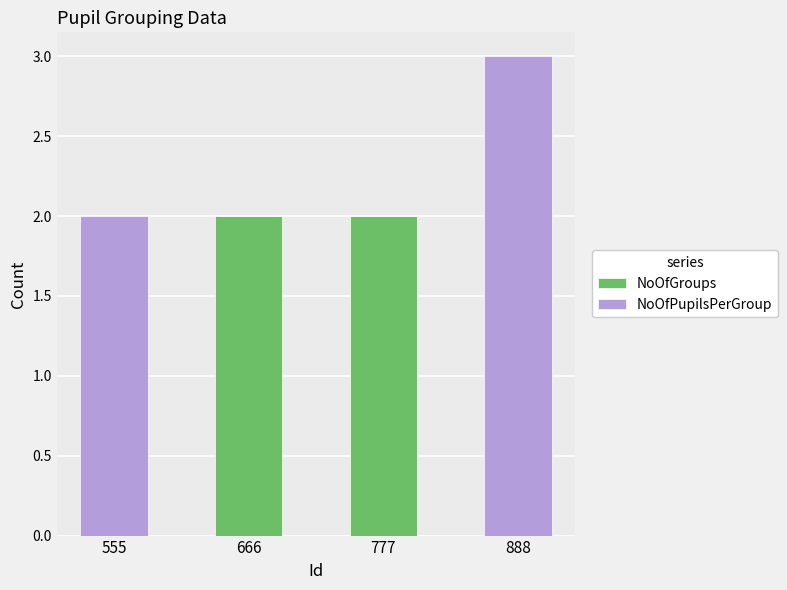

What is the total value across all series at 888?

3